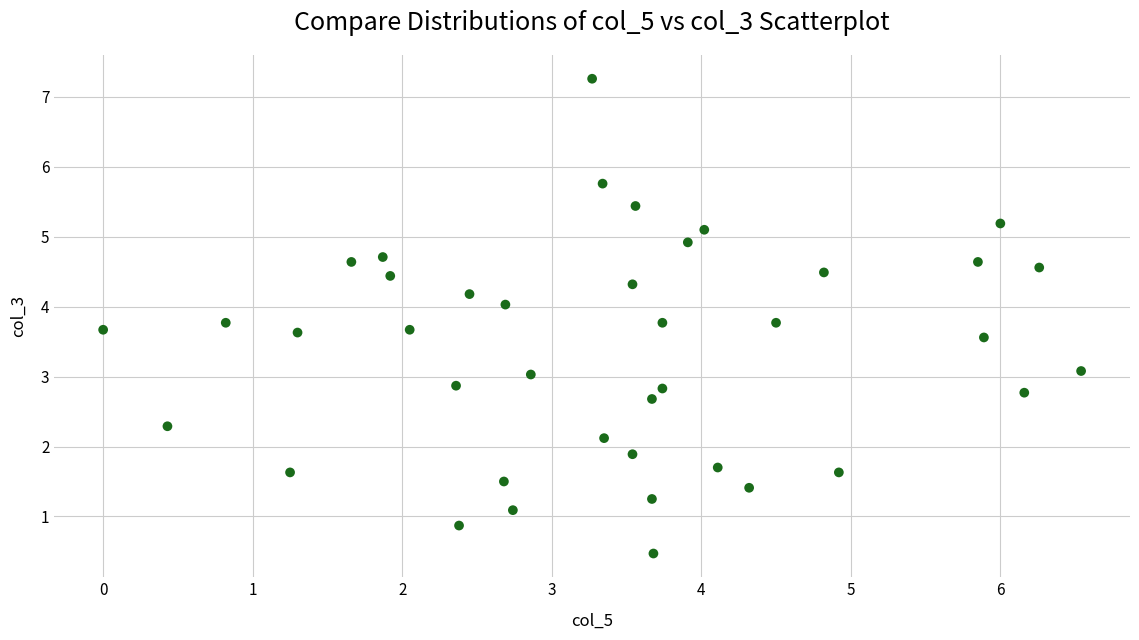

What is the range of X values (max minus min)?

6.5